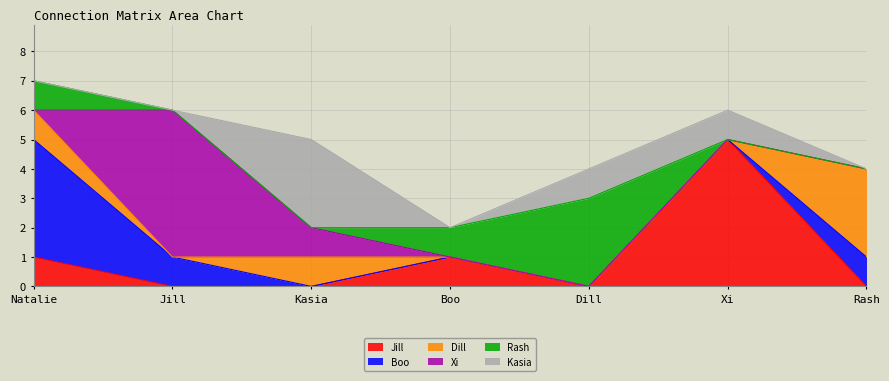

What is the difference between the maximum and minimum values in the Xi series?

5